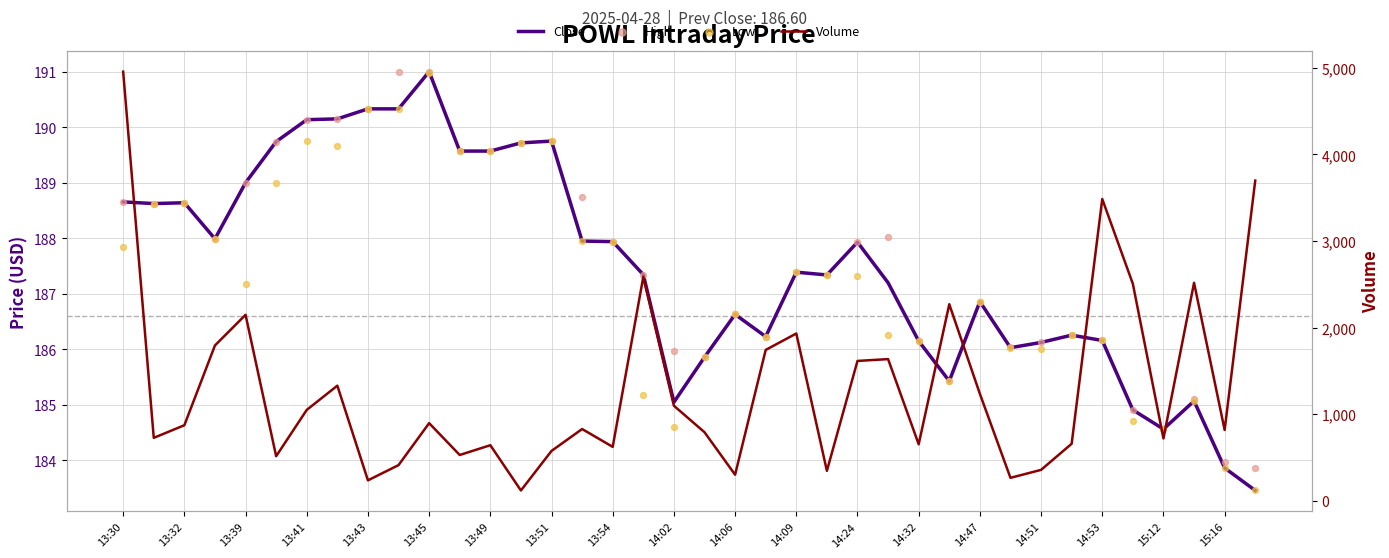

At which category is the sum across all series the highest?

13:30